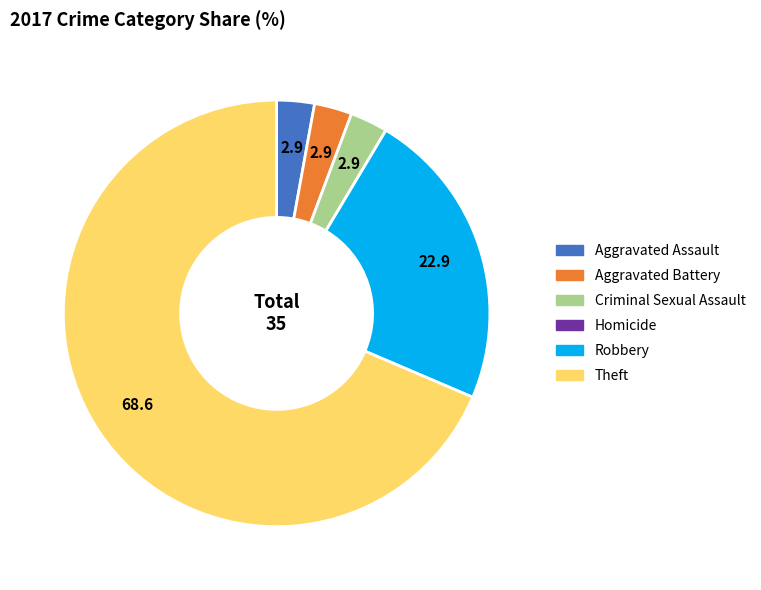

Do Robbery and Aggravated Battery together represent more than half of the pie?

No